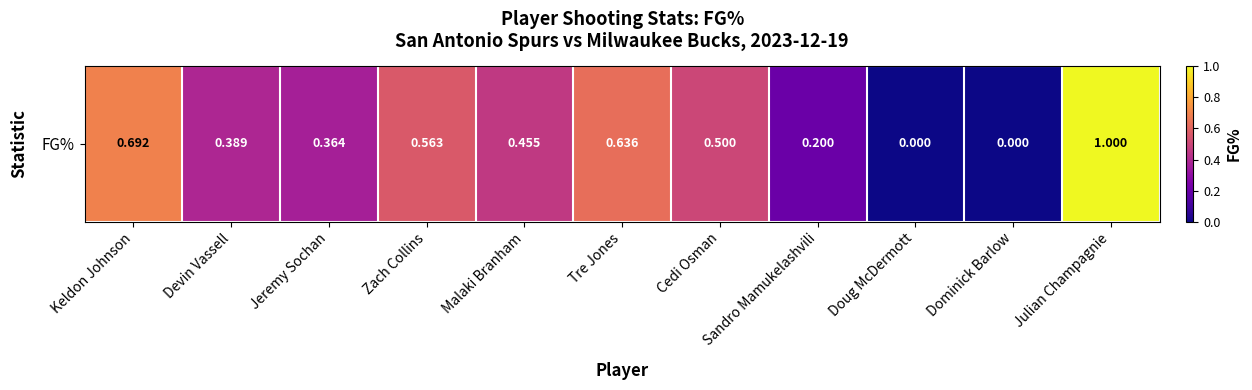

How many series are shown in this chart?

1